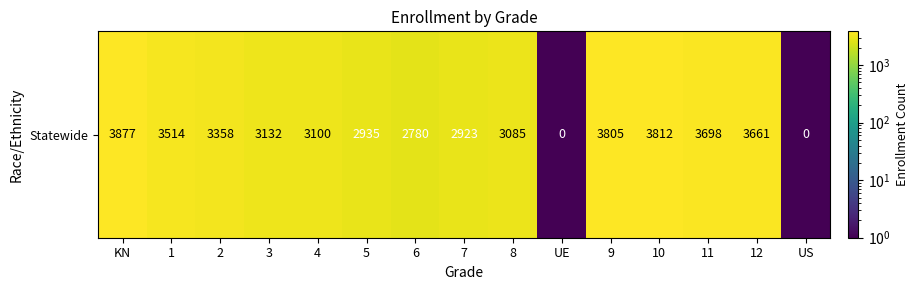

Rank the categories by value from lowest to highest.

UE, US, 6, 7, 5, 8, 4, 3, 2, 1, 12, 11, 9, 10, KN